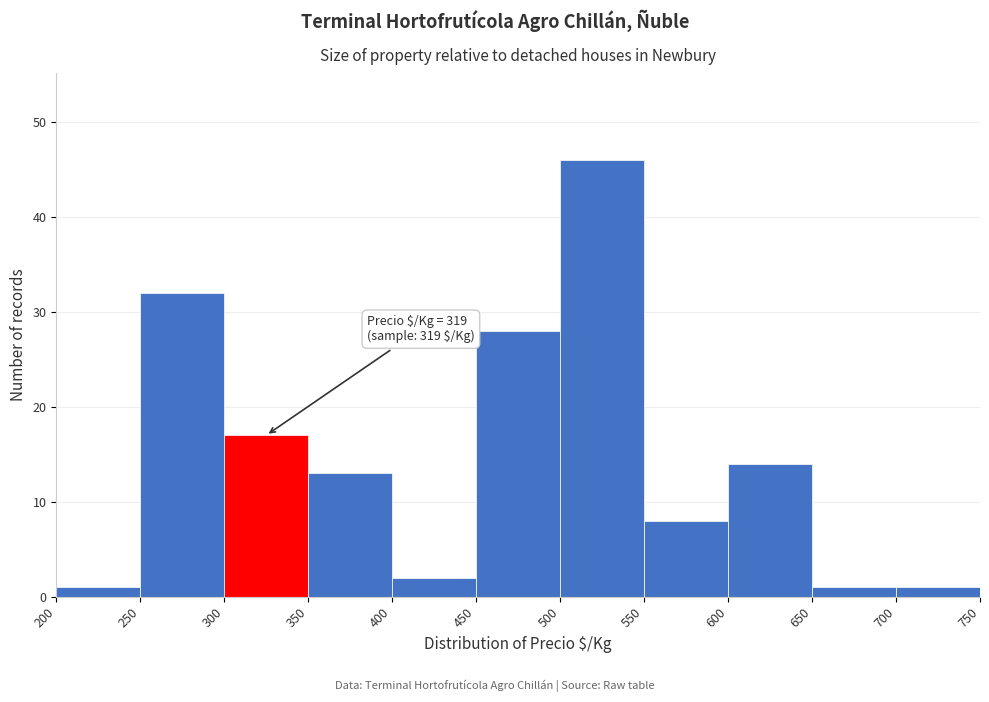

Which range on the x-axis has the tallest bar?

500 to 550